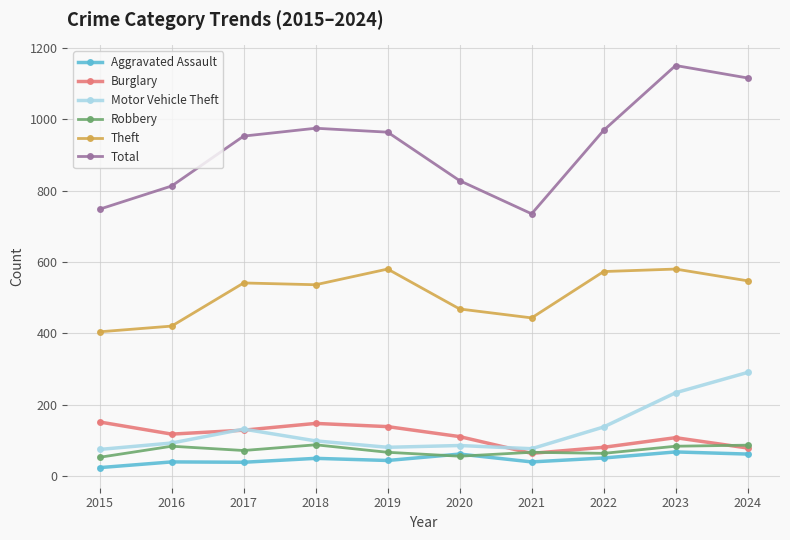

Which category has the lowest value across all series?

2015